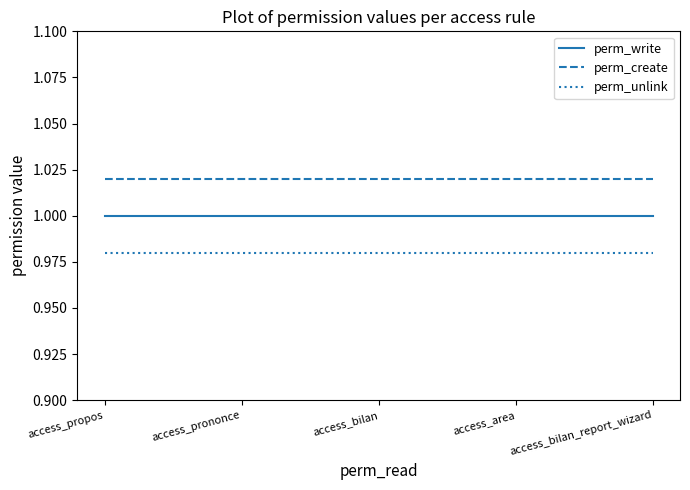

True or false: perm_create and perm_write intersect in this chart.

False